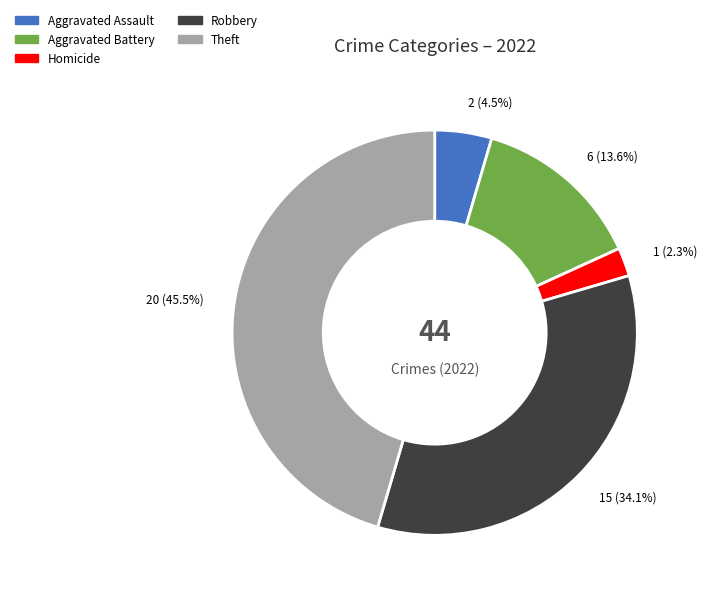

Which has a higher value, Aggravated Assault or Aggravated Battery?

Aggravated Battery